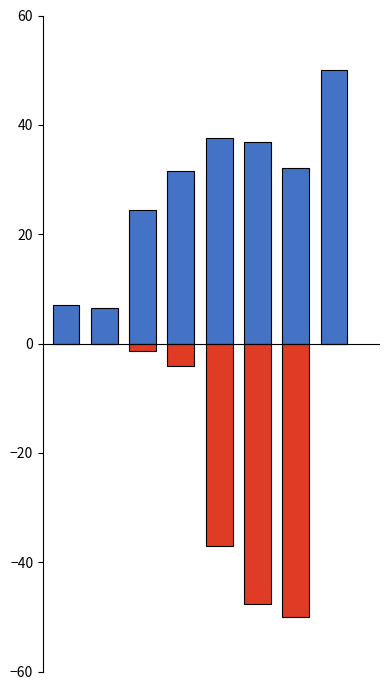

Which series has the largest range (max minus min)?

%missing